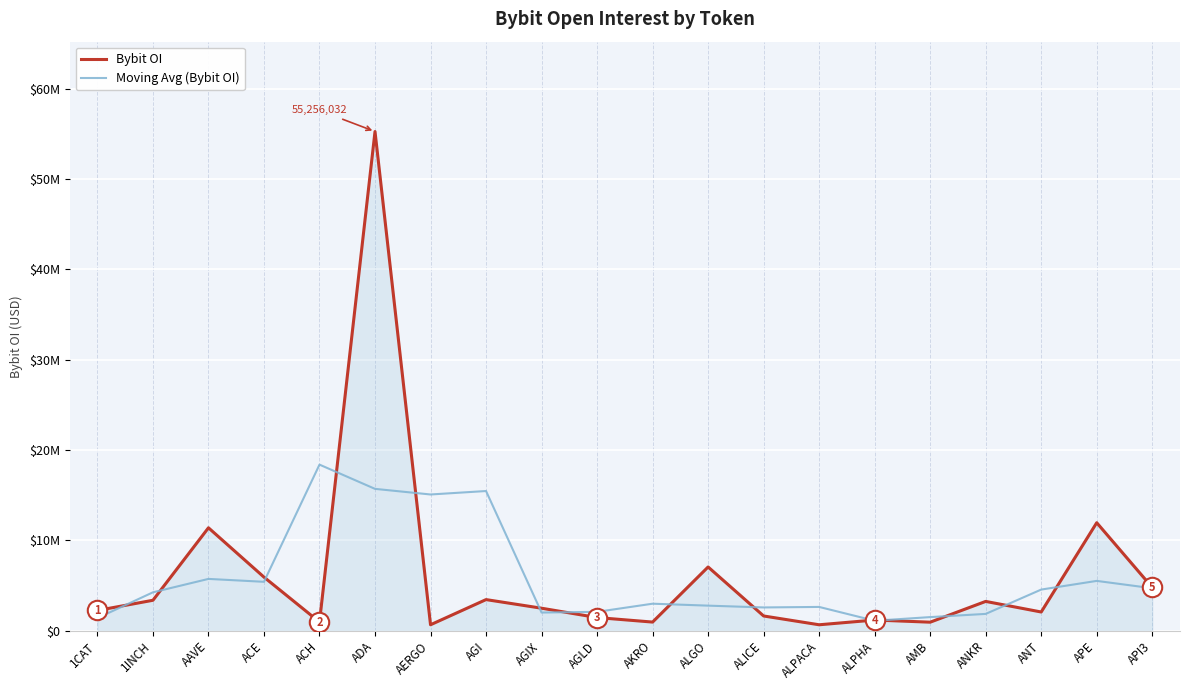

True or false: Moving Avg (Bybit OI) has more than 0 interior local peaks.

True